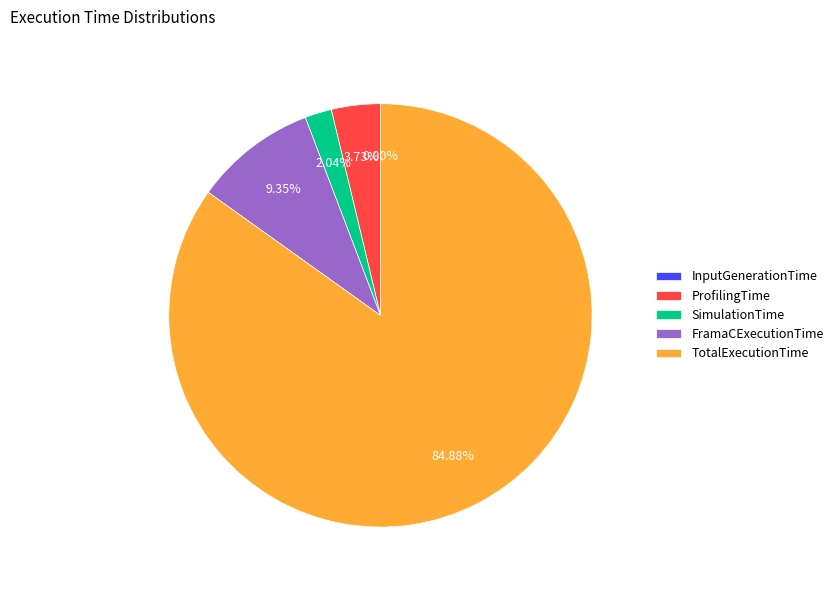

Which has a higher value, FramaCExecutionTime or ProfilingTime?

FramaCExecutionTime